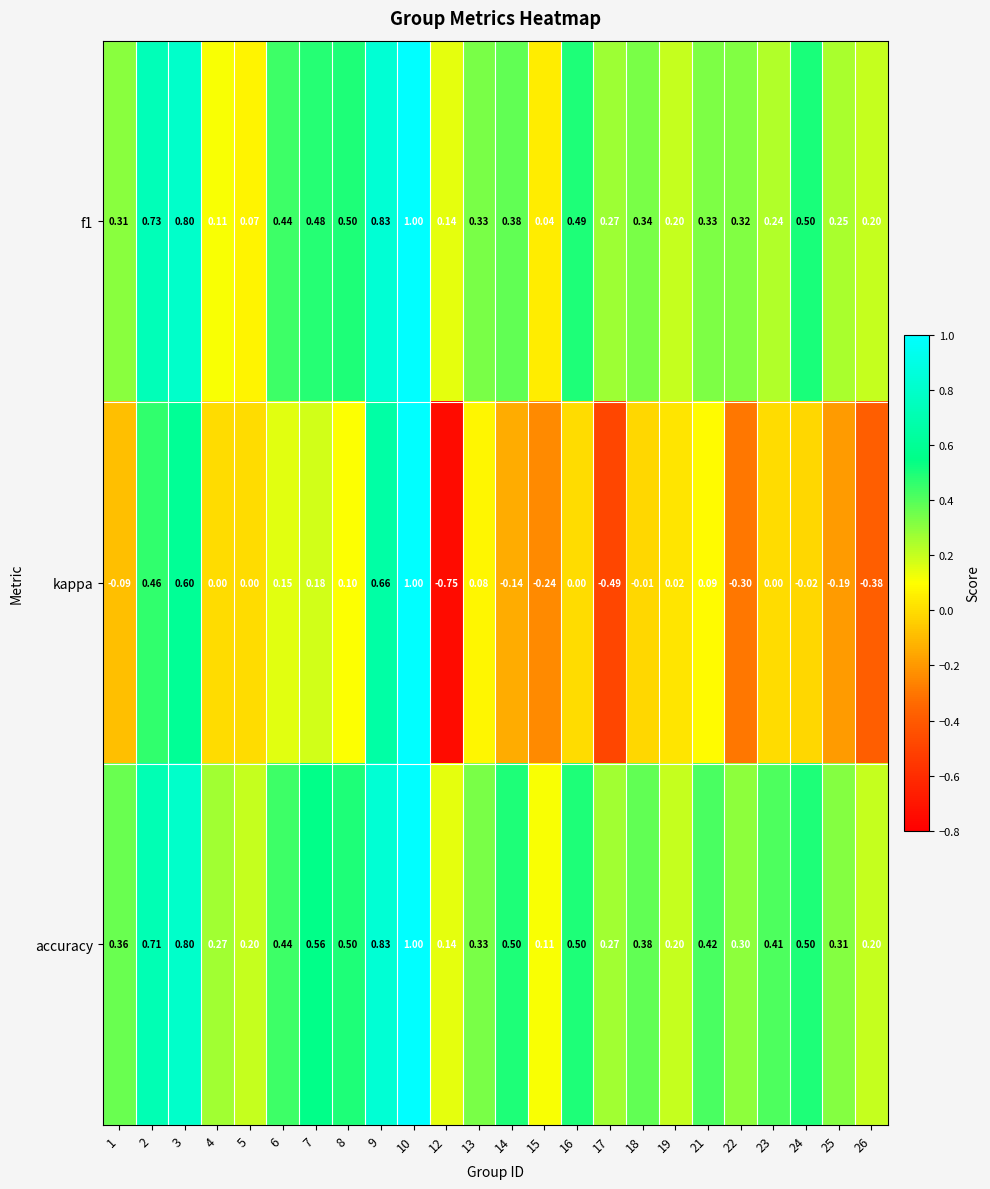

Which series has the largest range (max minus min)?

kappa